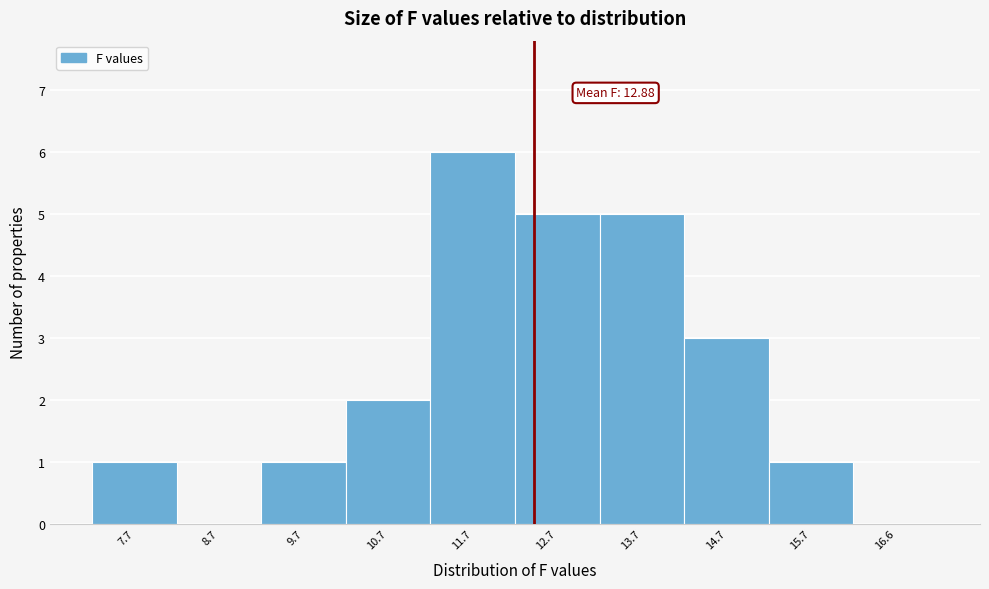

Reading left to right, extract all data points from this chart.

7.7=1	8.7=0	9.7=1	10.7=2	11.7=6	12.7=5	13.7=5	14.7=3	15.7=1	16.6=0